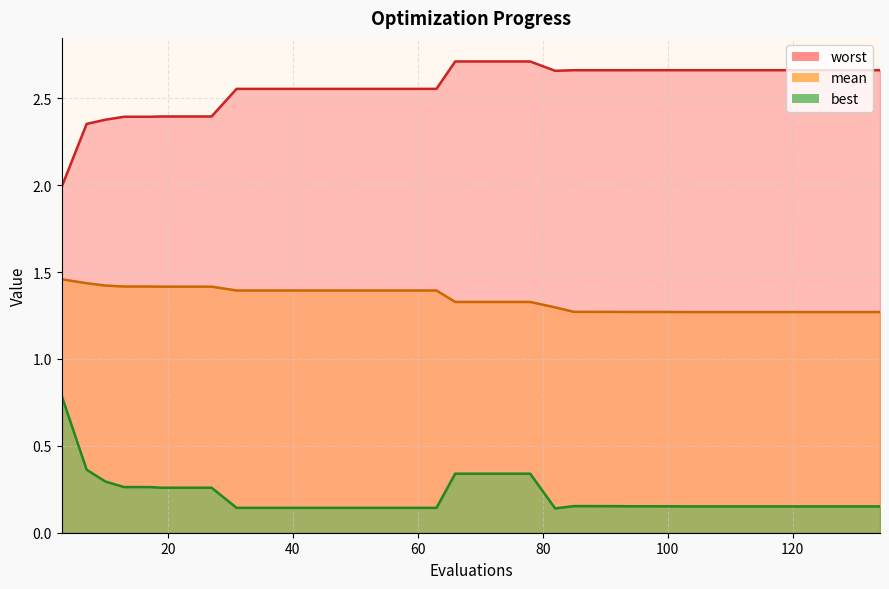

True or false: worst has a value of 1.3 at 30.

False